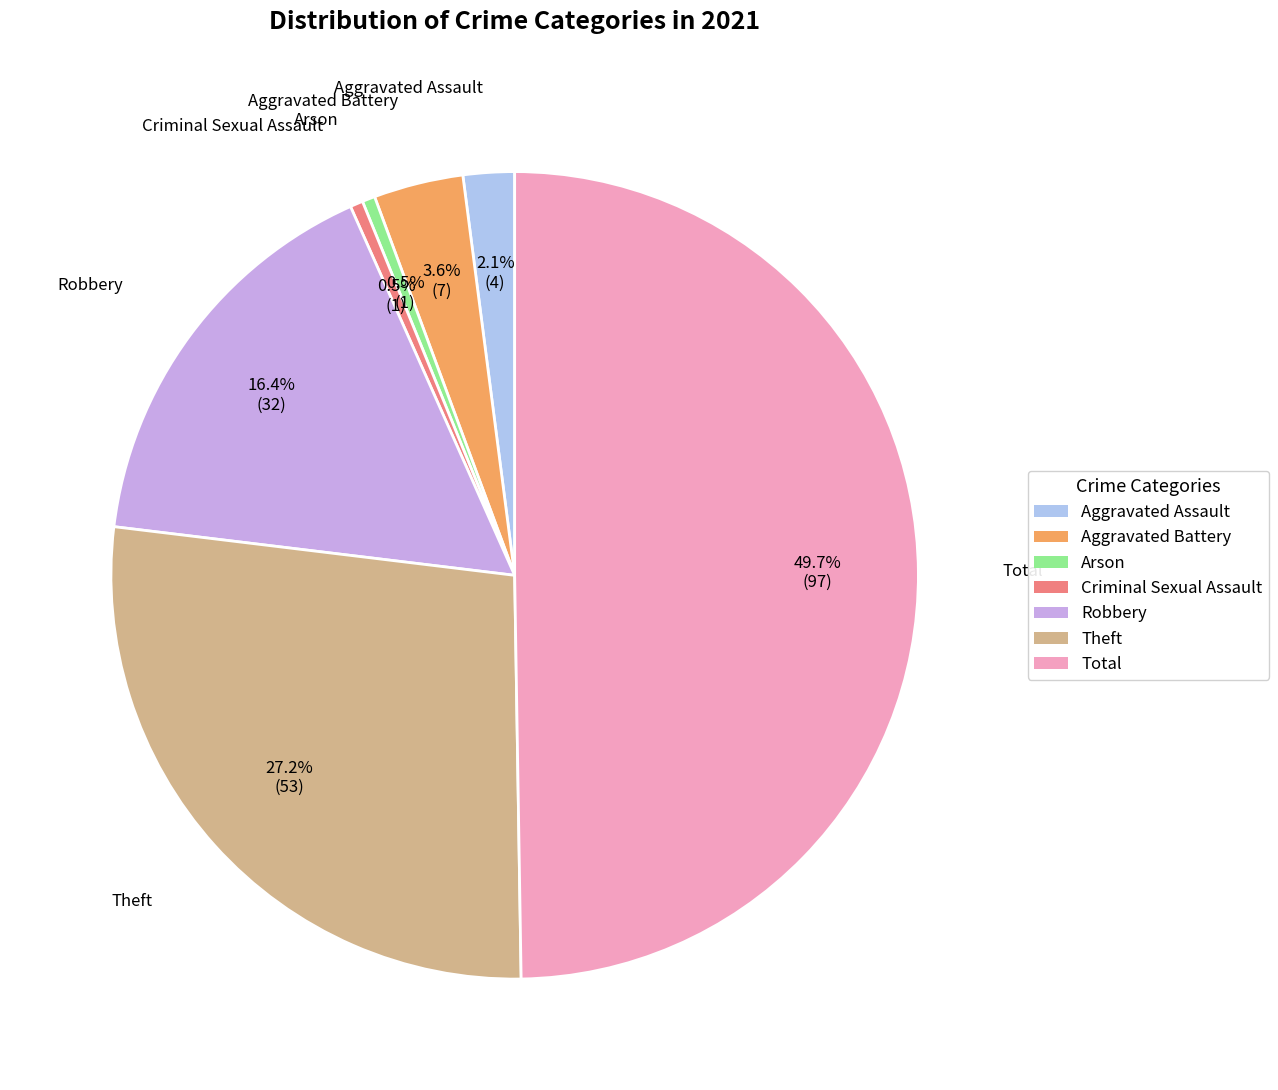

Between Total and Robbery, which is larger?

Total